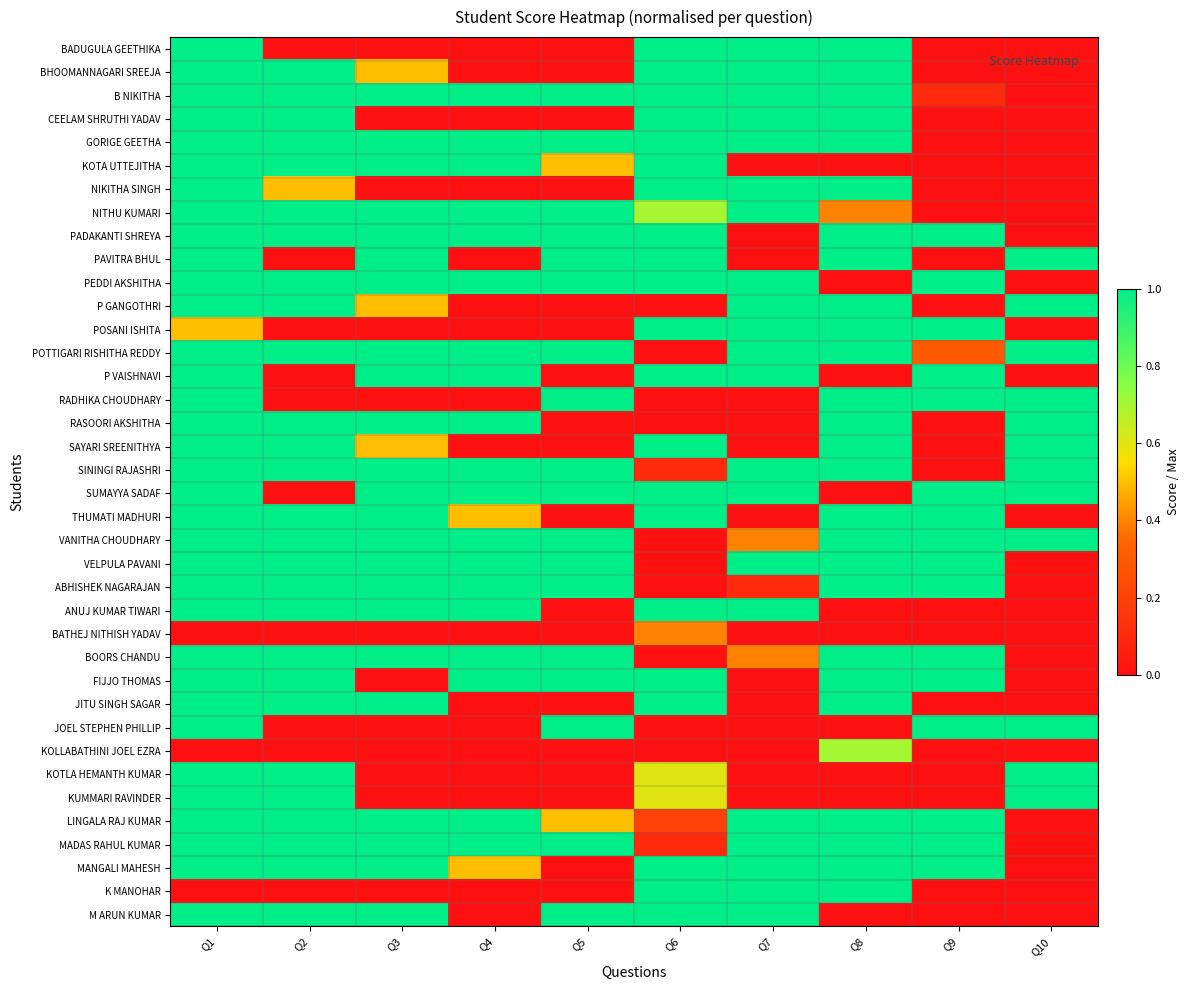

Which series has the widest spread of values?

BADUGULA GEETHIKA